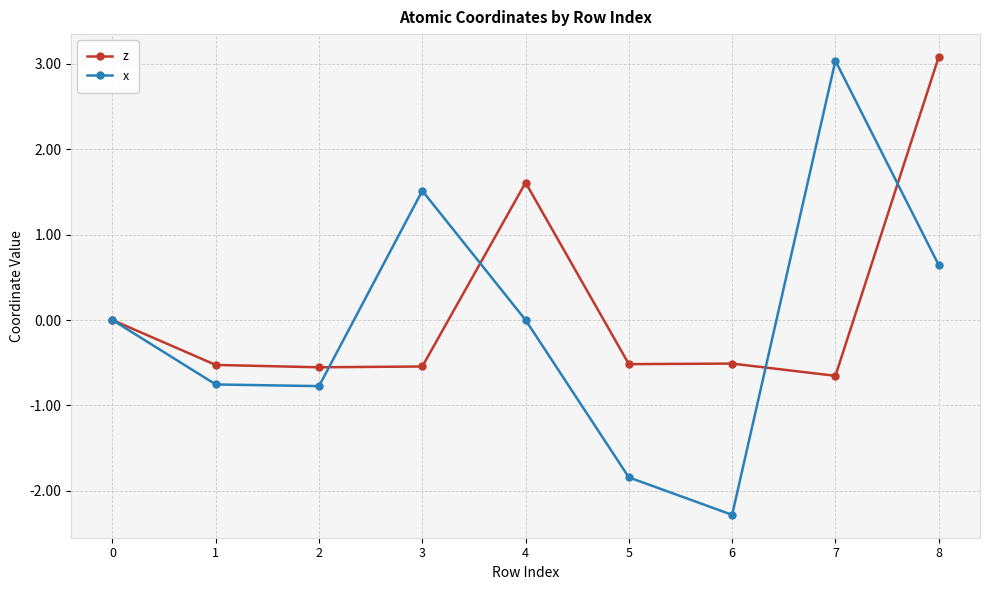

What is the approximate value of z at 4?

1.6